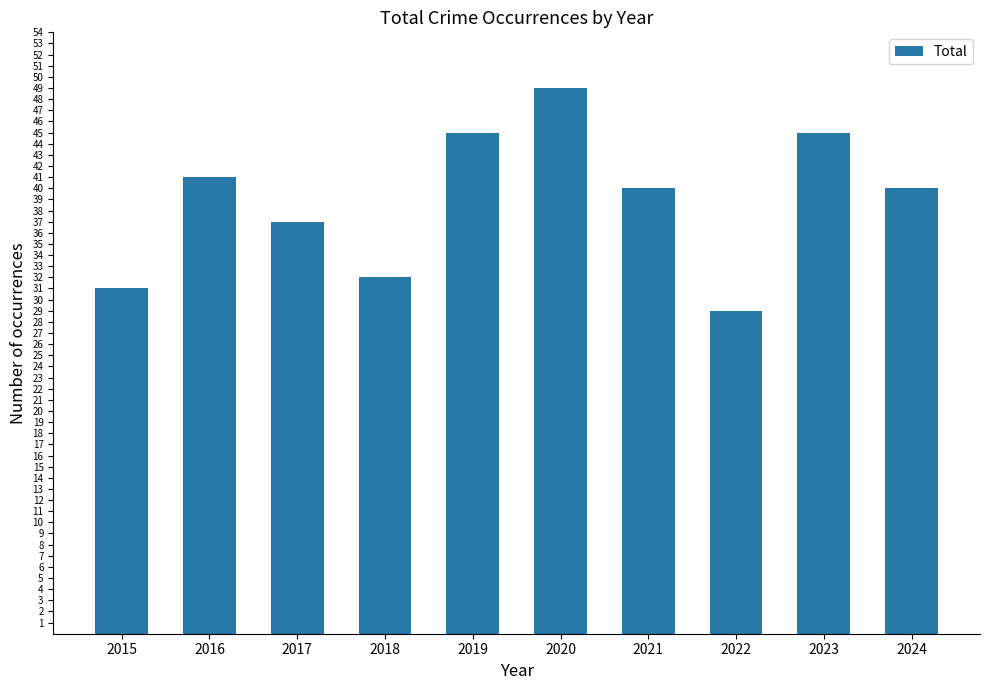

What is the change in value from 2021 to 2023?

+5